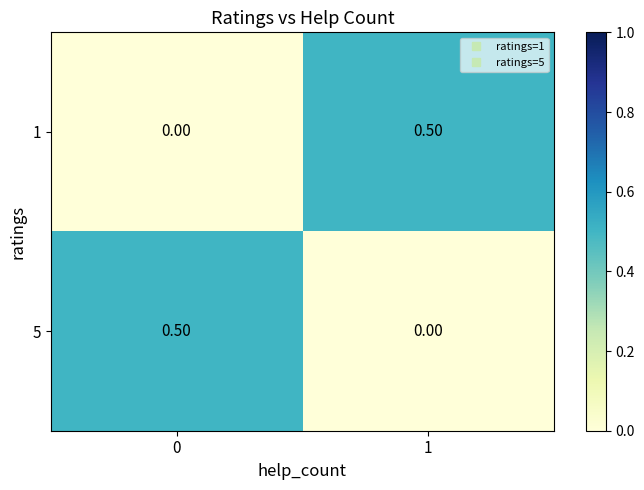

Rank the categories by 1 value from lowest to highest.

0, 1